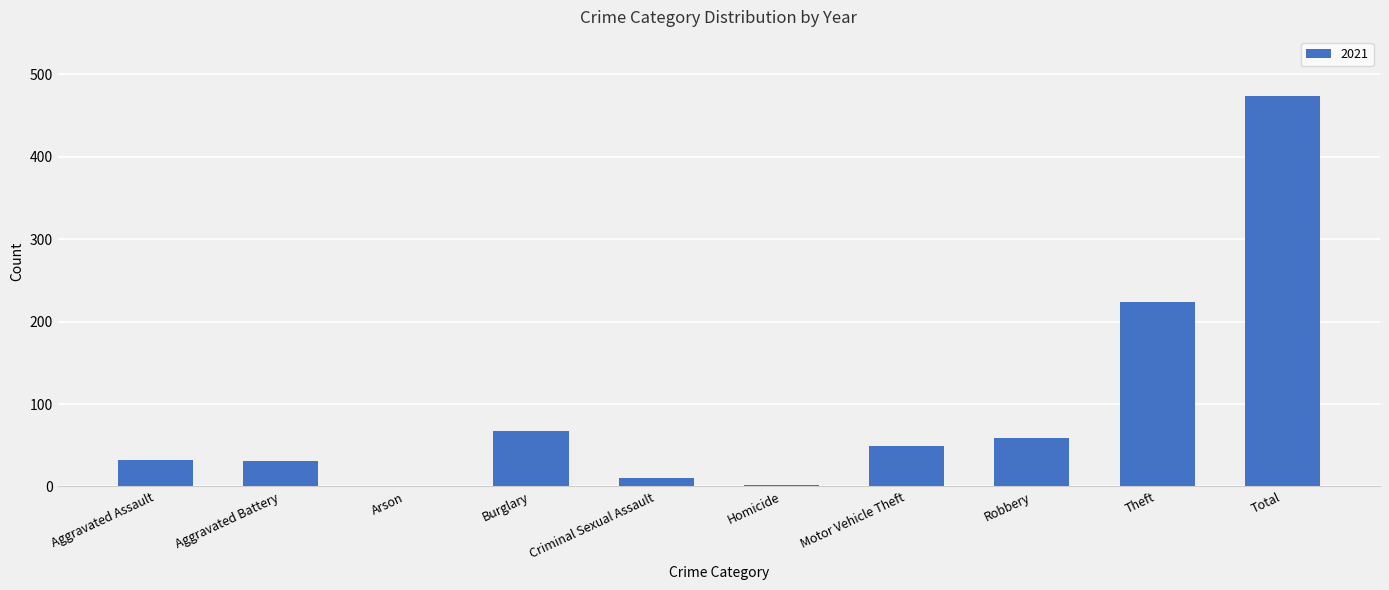

What is the sum of the values at Arson and Total?

474